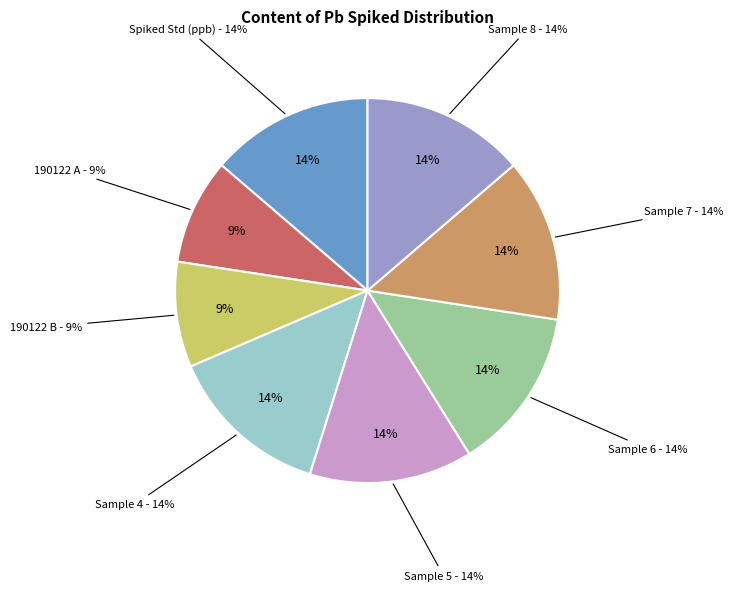

Do Sample 6 and 190122 B together represent more than half of the pie?

No